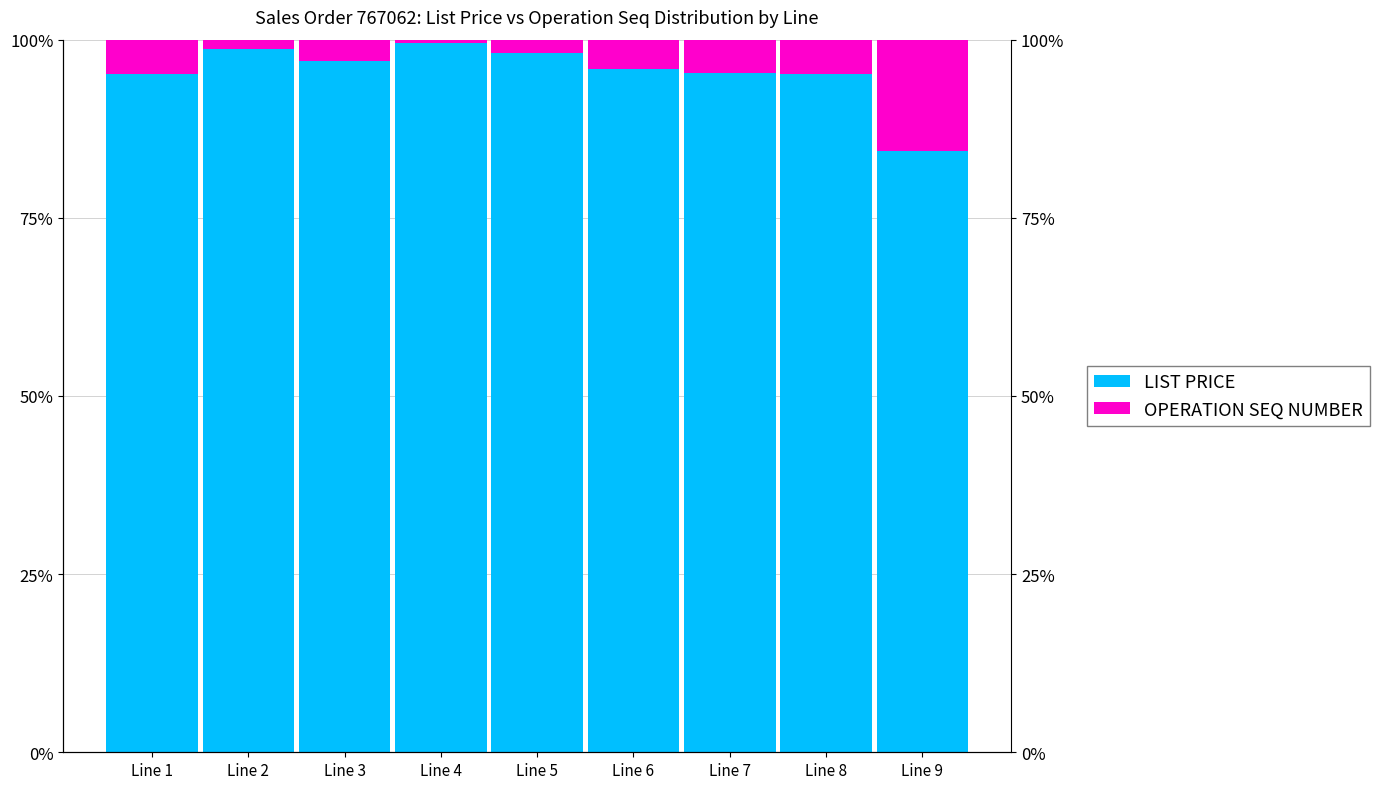

Reading left to right, extract all data points from this chart.

LIST PRICE: Line 1=1.0	Line 2=1.0	Line 3=1.0	Line 4=1.0	Line 5=1.0	Line 6=1.0	Line 7=1.0	Line 8=1.0	Line 9=0.8
OPERATION SEQ NUMBER: Line 1=0.0	Line 2=0.0	Line 3=0.0	Line 4=0.0	Line 5=0.0	Line 6=0.0	Line 7=0.0	Line 8=0.0	Line 9=0.2